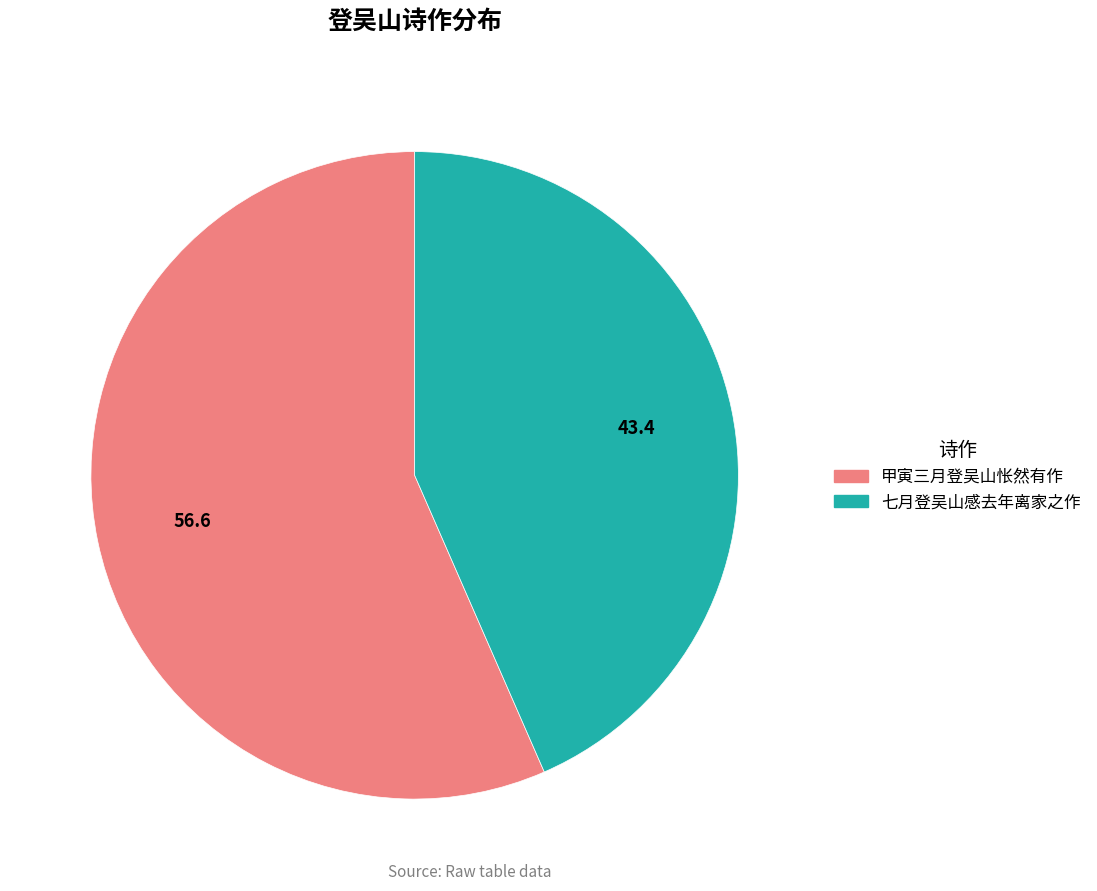

Which has a higher value, 七月登吴山感去年离家之作 or 甲寅三月登吴山怅然有作?

甲寅三月登吴山怅然有作